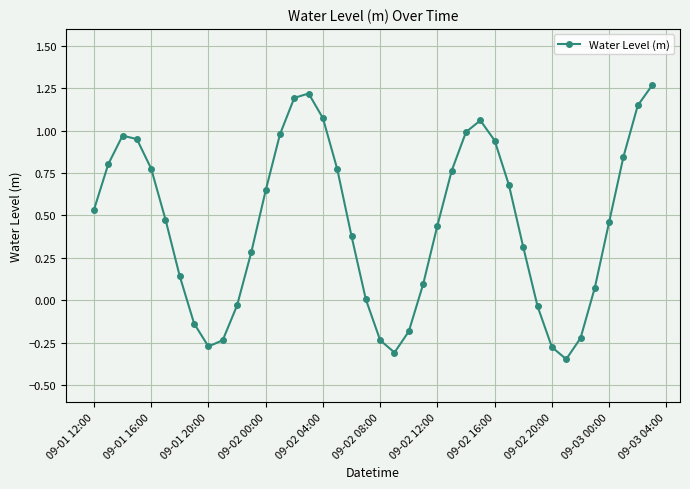

How many points are lower than both their immediate neighbors (excluding endpoints)?

3